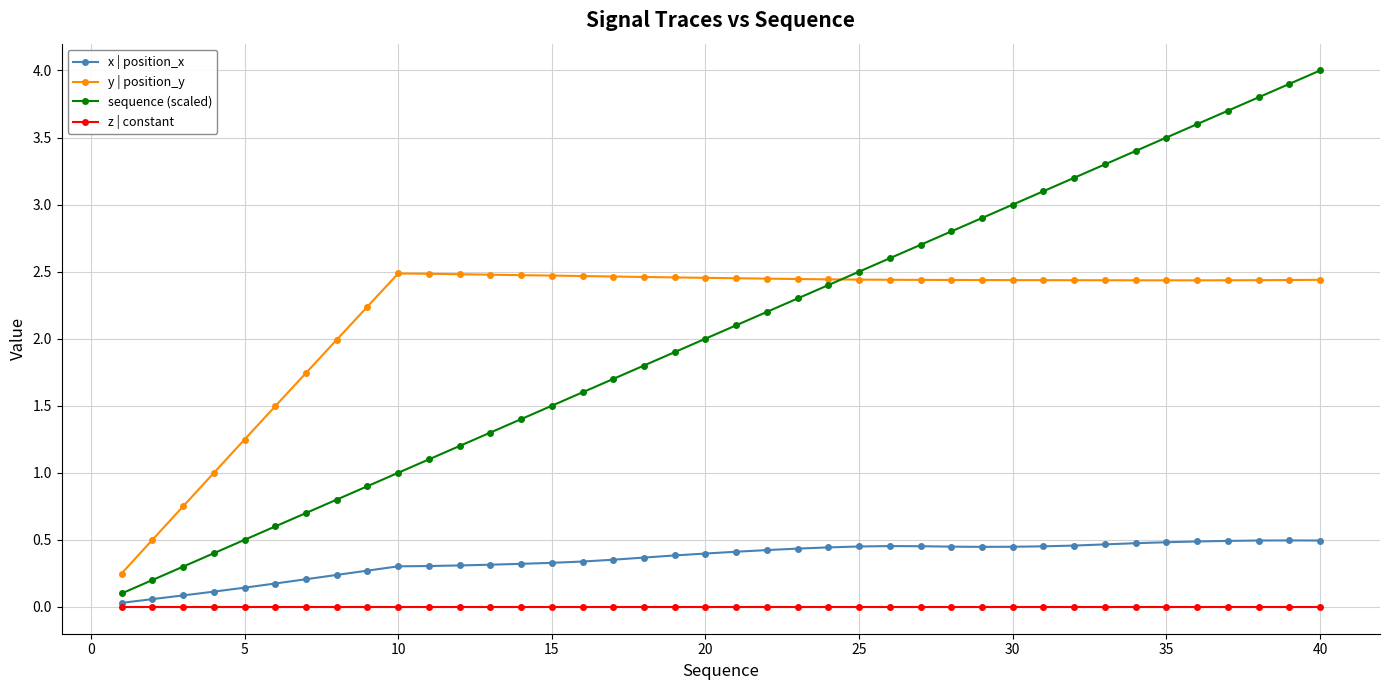

What is the maximum value shown in the chart?

4.0